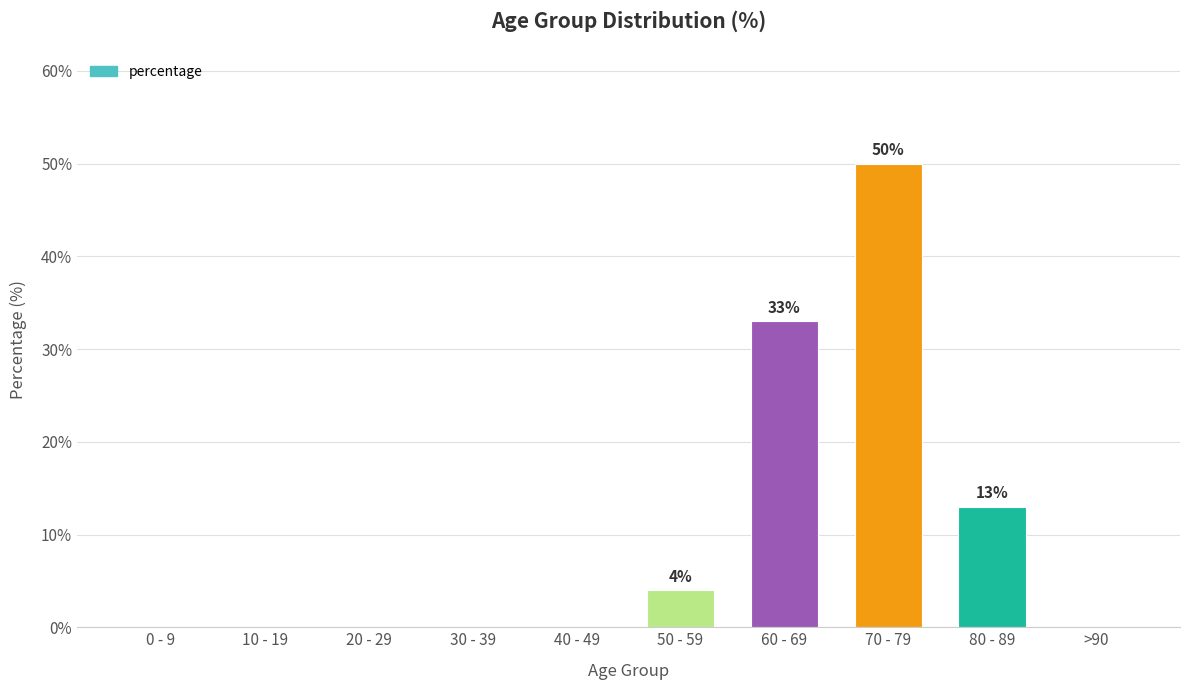

What is the sum of all values?

100